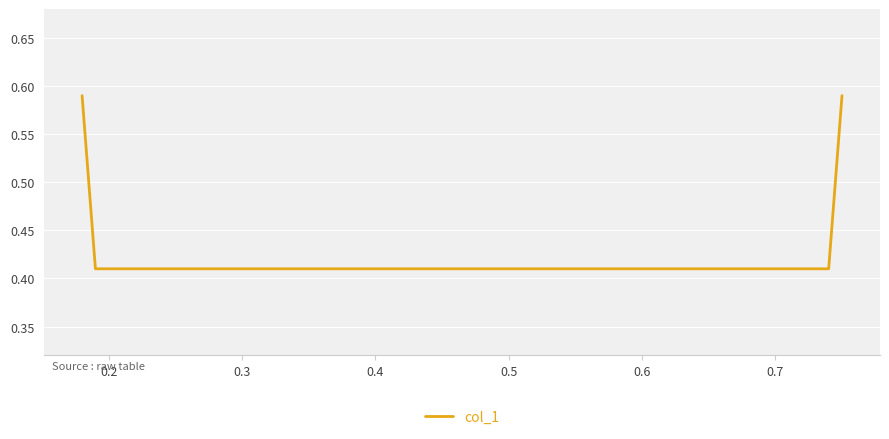

What is the sum of all values?

2.0